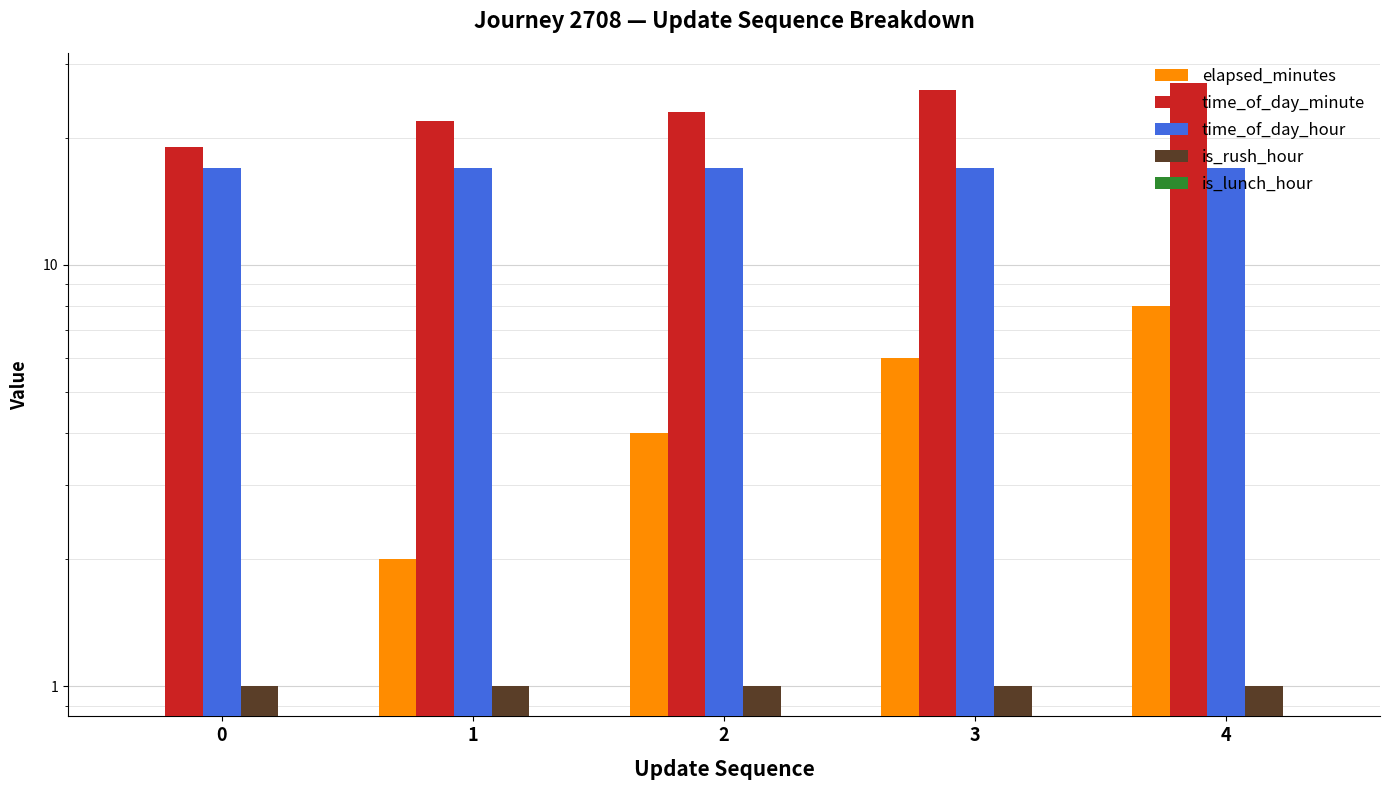

What is the value of the time_of_day_hour bar at the 3rd from the left?

17